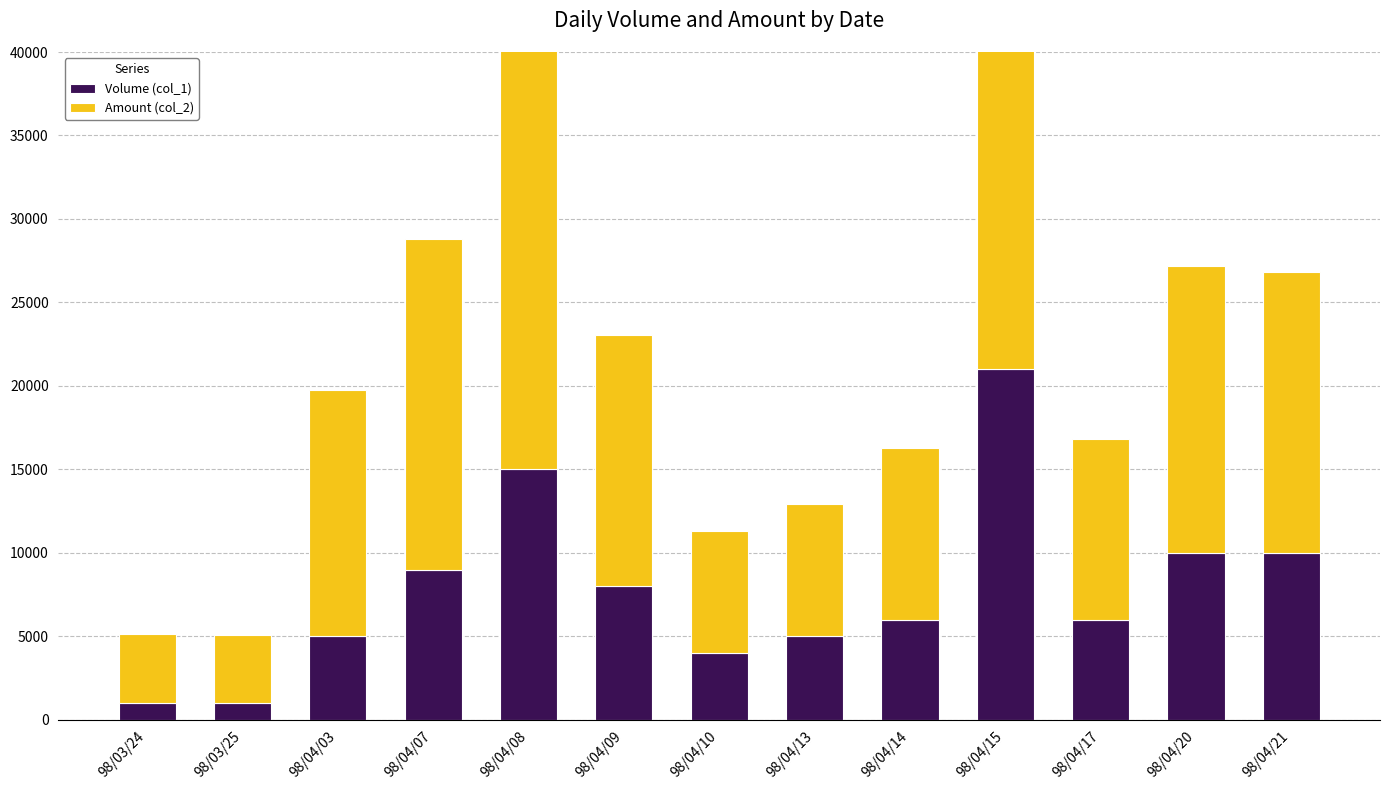

What is the average value of the Amount (col_2) series?

14999